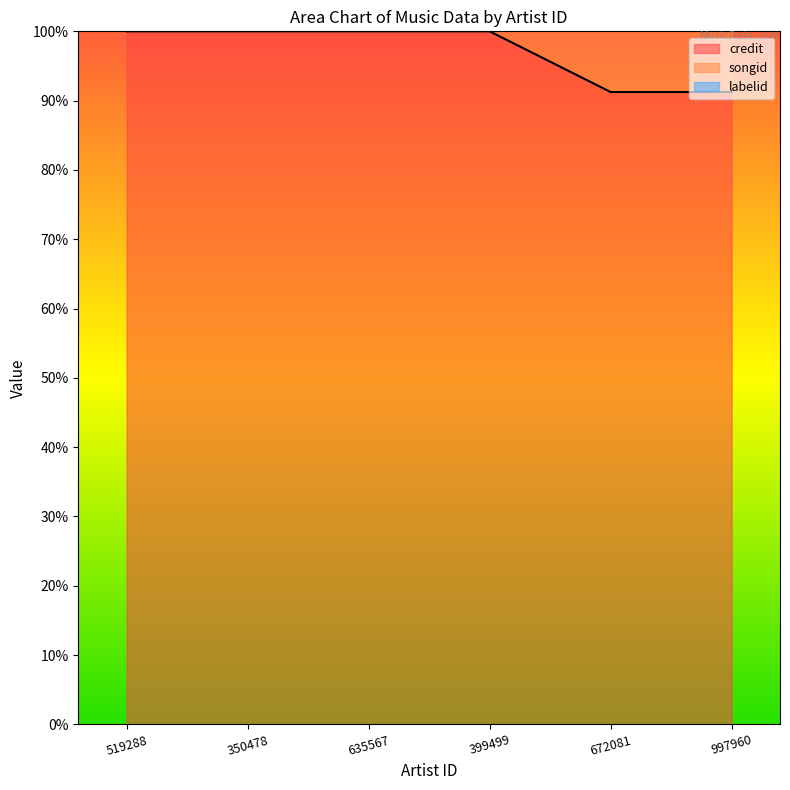

What is the total value across all series at 672081?

524.8